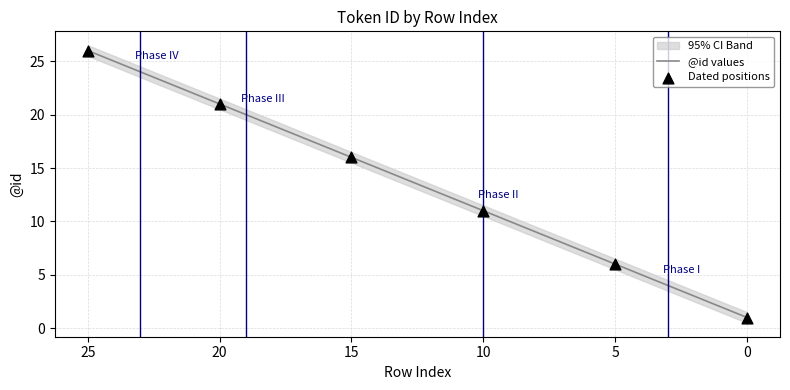

Between 0 and 10, which is larger?

10